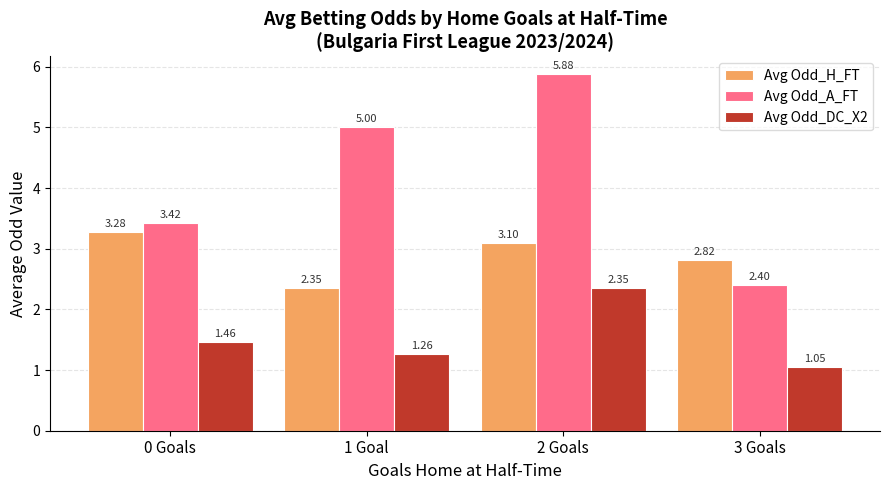

At which category is the sum across all series the highest?

2 Goals